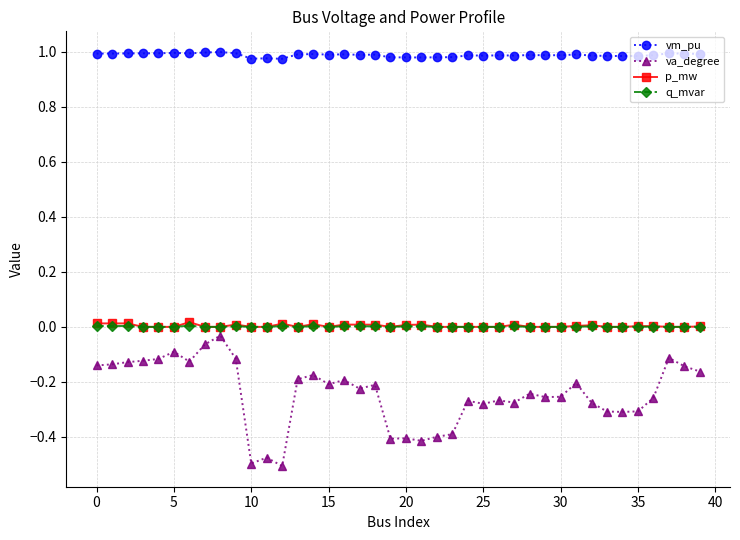

Which series has the largest total across all categories?

vm_pu